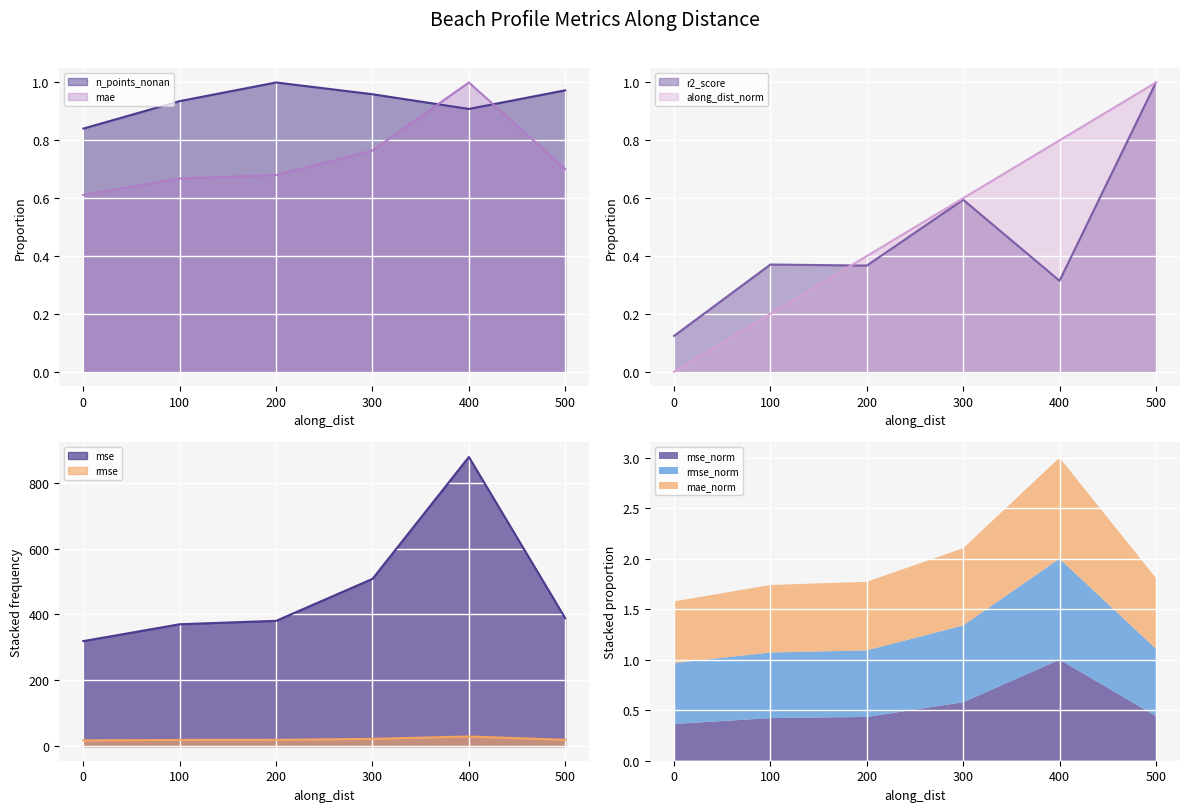

Rank the categories by along_dist_norm value from lowest to highest.

0, 100, 200, 300, 400, 500